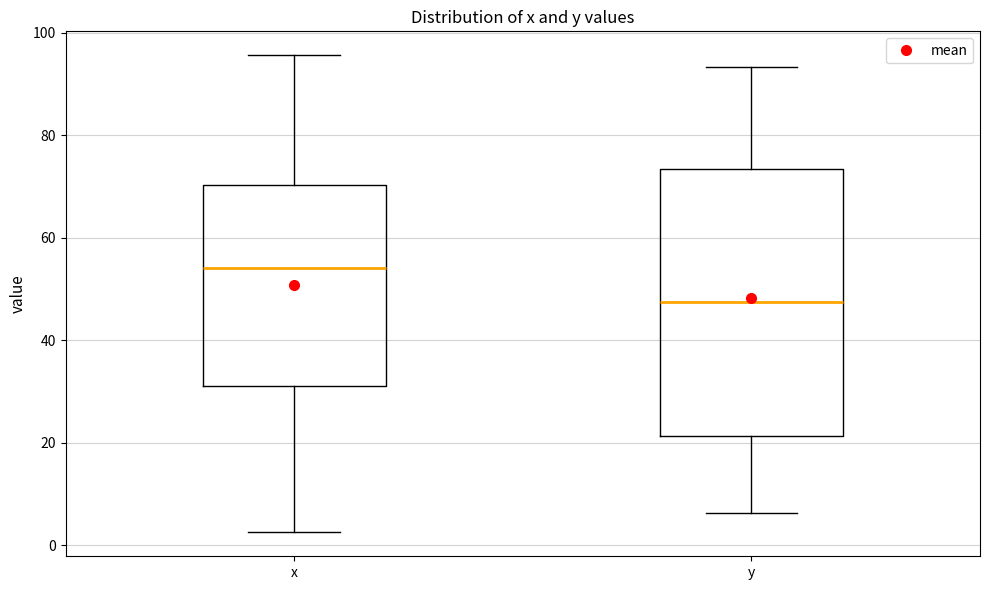

Reading left to right, read every box against the y-axis: the position of its median line, the range the box covers, and the ends of its whiskers. The values are not printed on the chart, so give them approximately, as read against the axis.

x: median 54, box 32 to 70, whiskers 2 to 96
y: median 48, box 22 to 74, whiskers 6 to 94